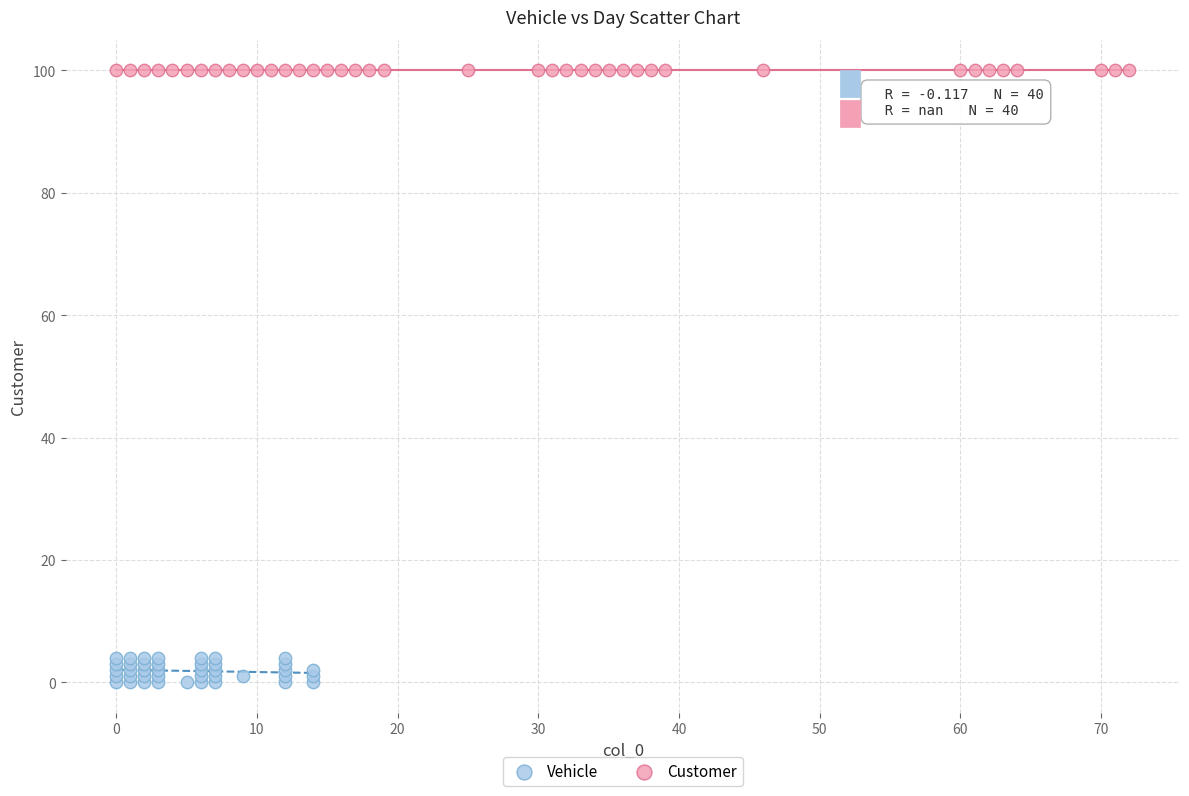

What are all the series names shown in the legend?

Vehicle, Customer